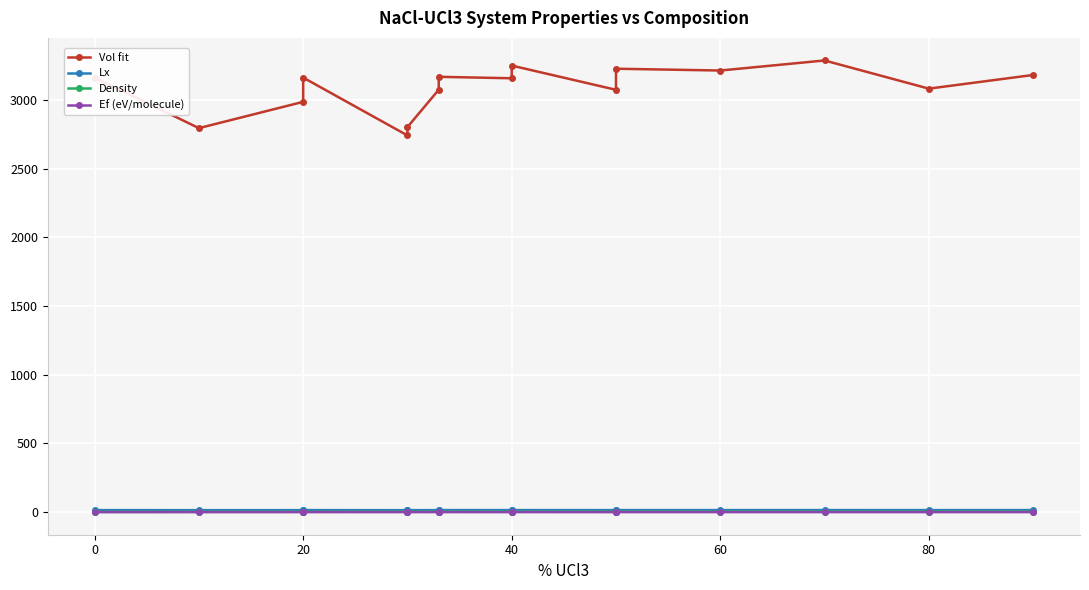

True or false: Ef (eV/molecule) and Vol fit cross at least once.

False